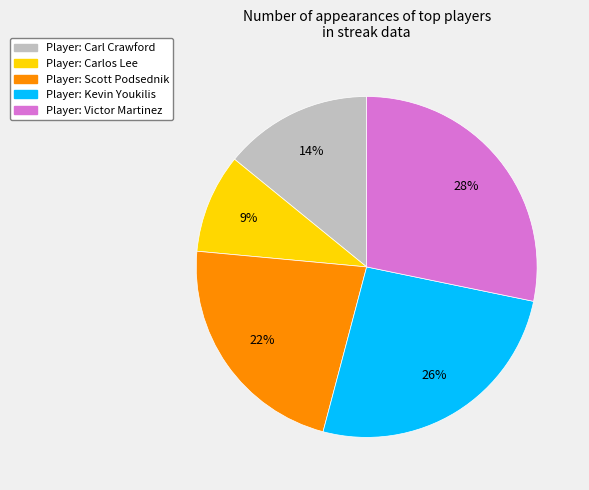

To the nearest percent, what is the difference between the largest and smallest slice percentages?

19%